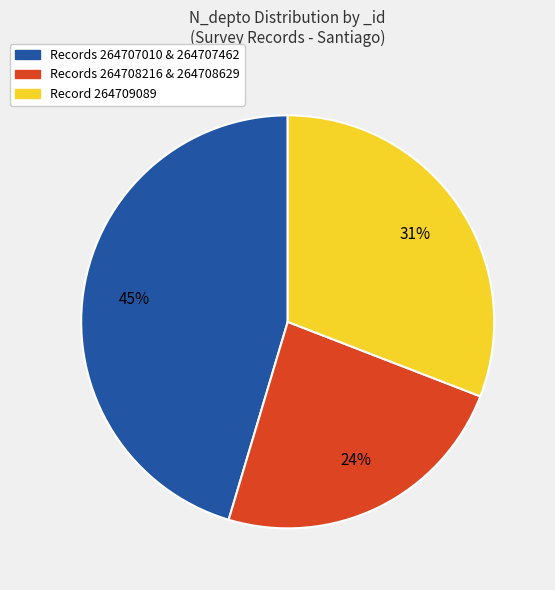

How many segments does this pie chart have?

3